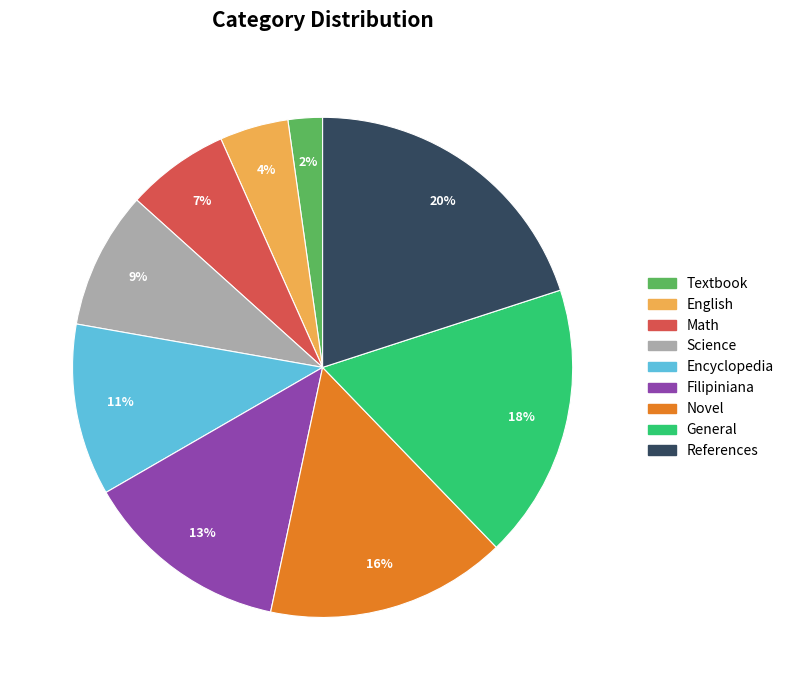

How many segments does this pie chart have?

9